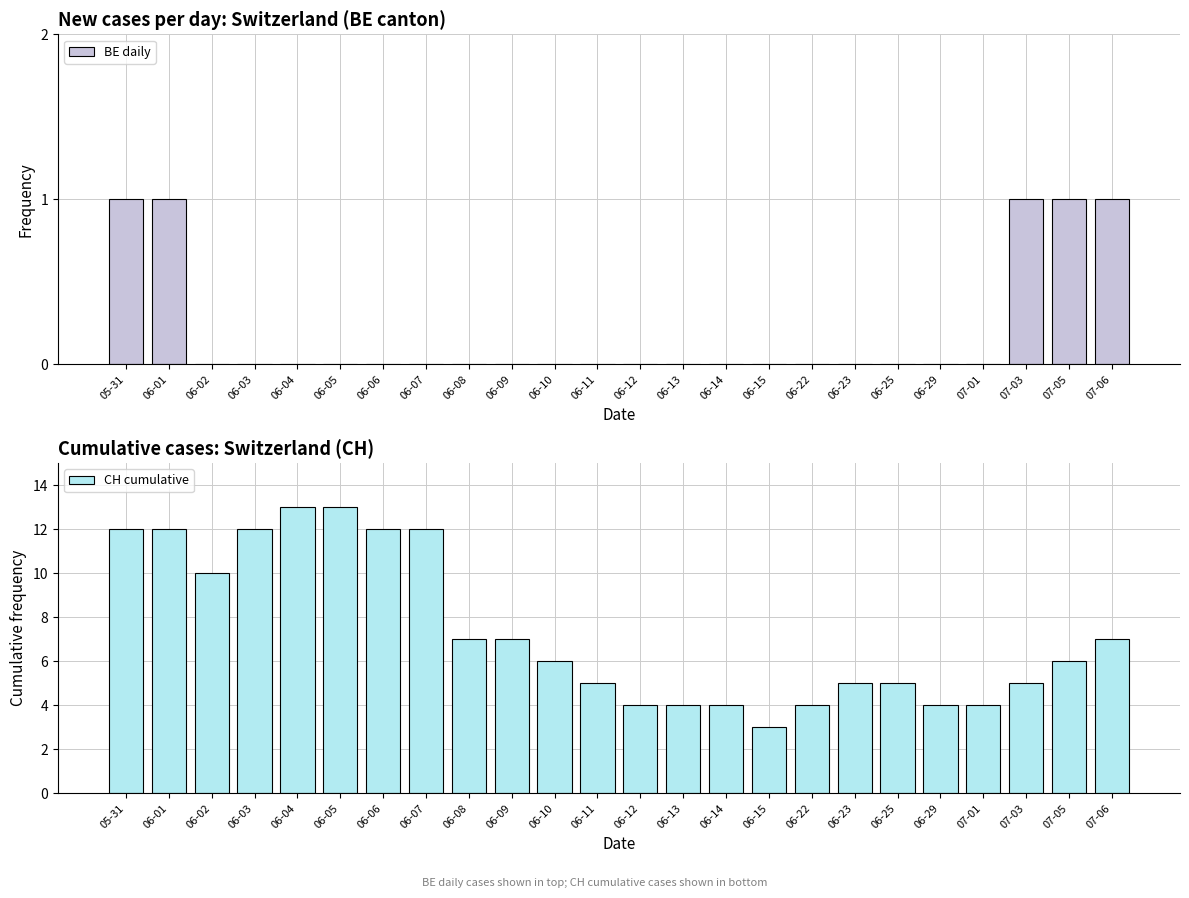

Between 06-01 and 05-31, which is larger?

06-01